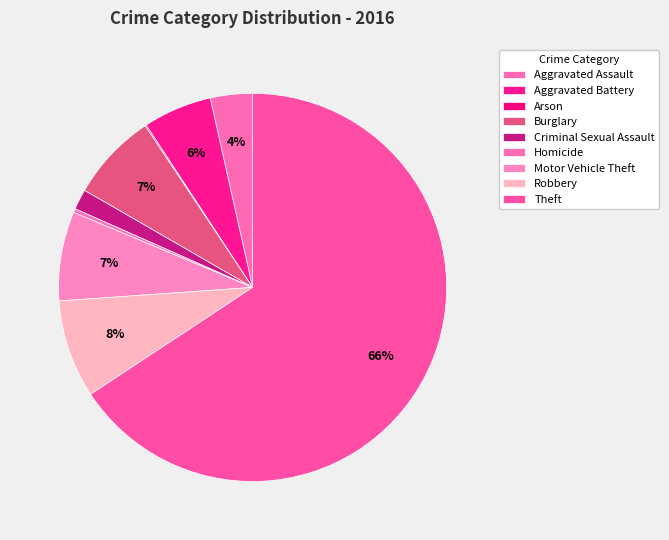

What is the change in value from Aggravated Assault to Homicide?

-30